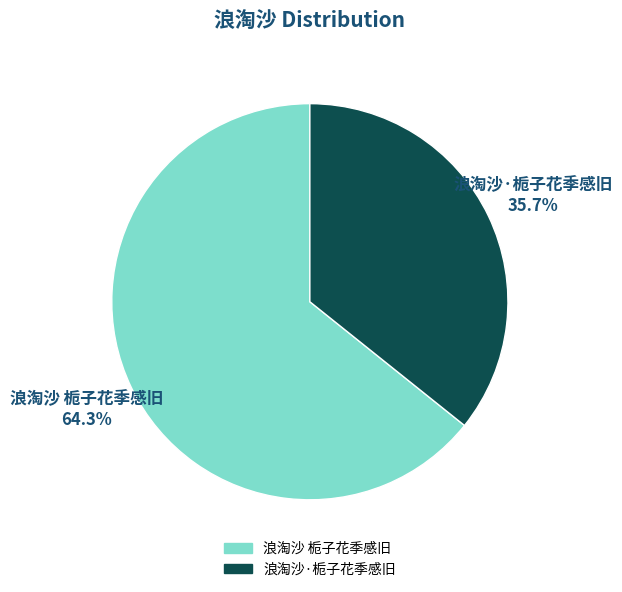

True or false: 浪淘沙 栀子花季感旧 accounts for 55% of the total.

False